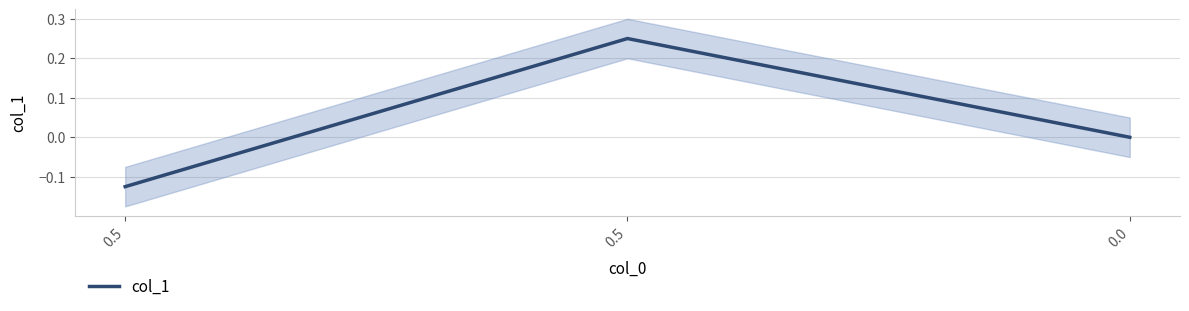

How many values are below 0?

1